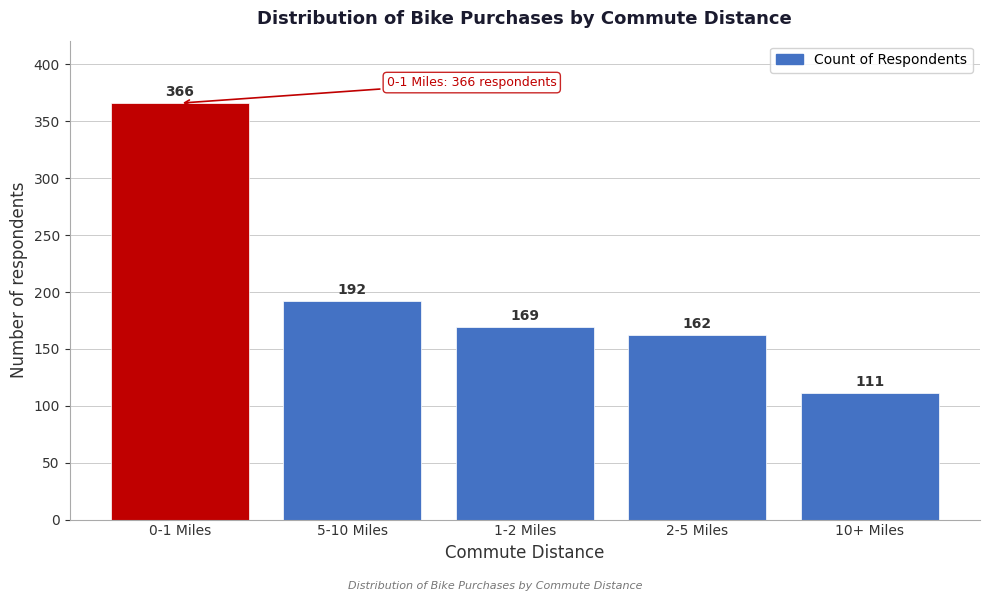

Reading right to left, list all the values displayed in this chart.

111	162	169	192	366